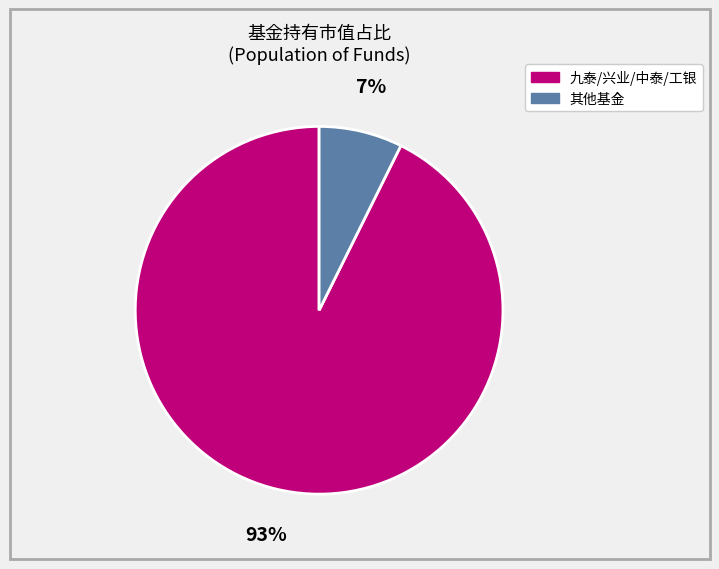

How many slices are in this pie chart?

2